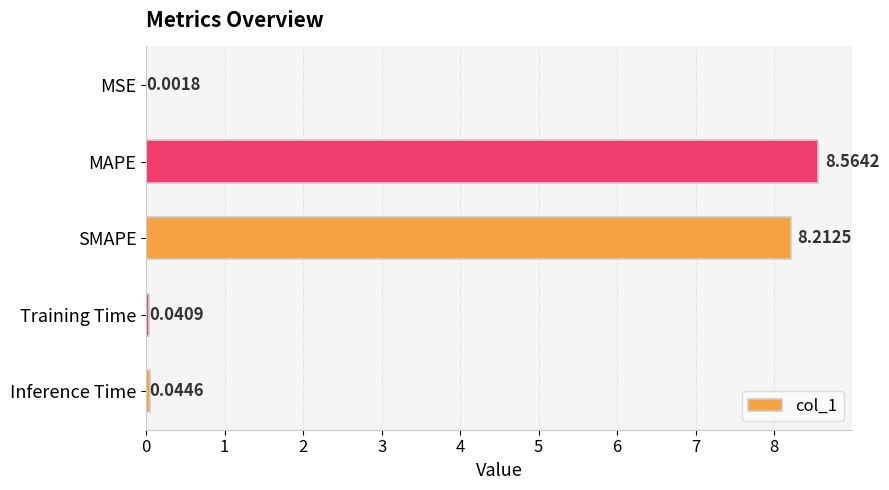

Between MAPE and Training Time, which is larger?

MAPE